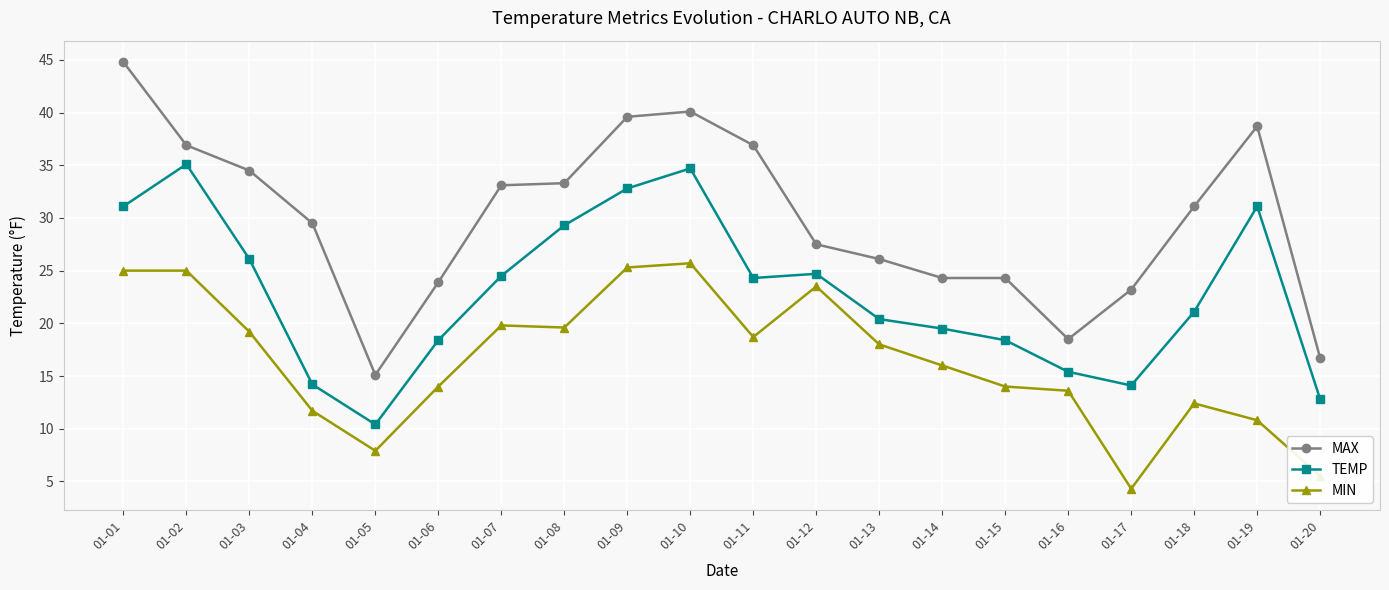

How many interior local peaks does the TEMP series have?

4